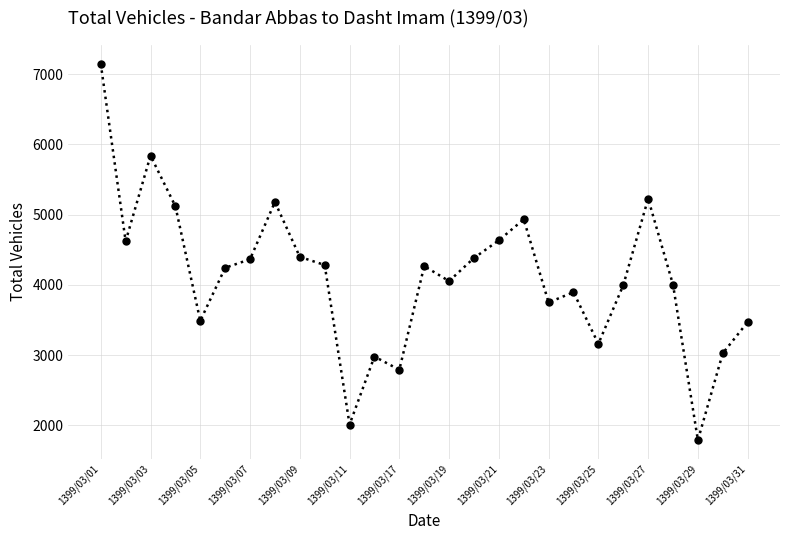

What is the maximum value shown in the chart?

7145